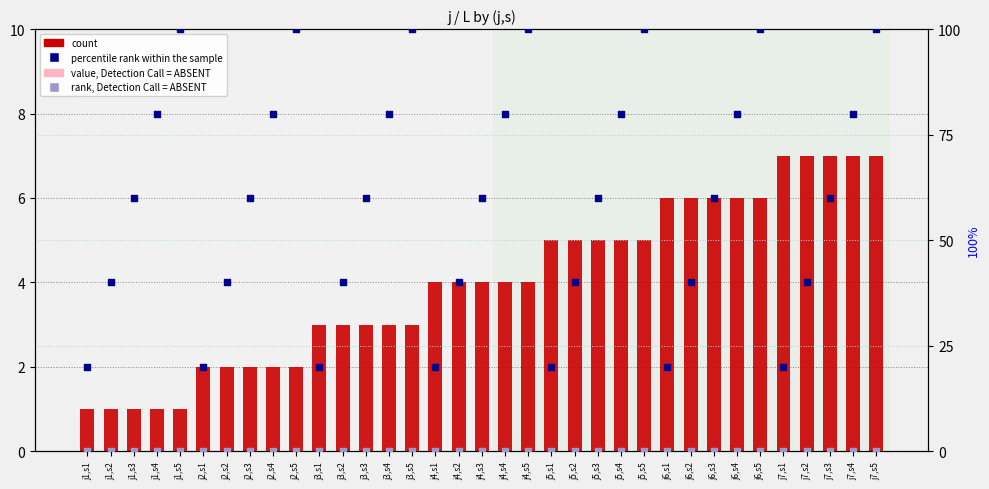

Which series contains the lowest Y value?

value, Detection Call = ABSENT